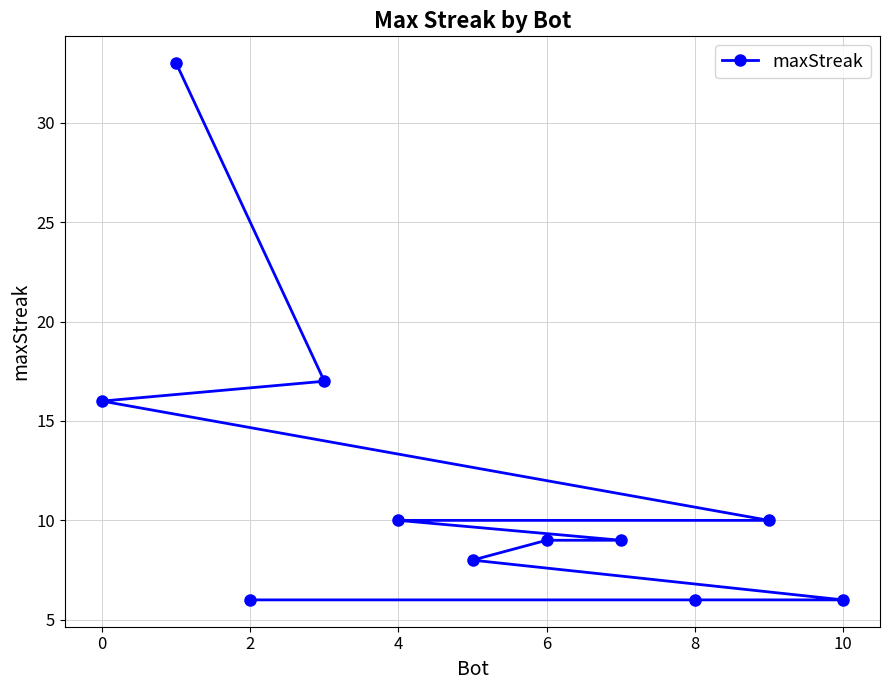

What is the difference between the maximum and minimum values?

27